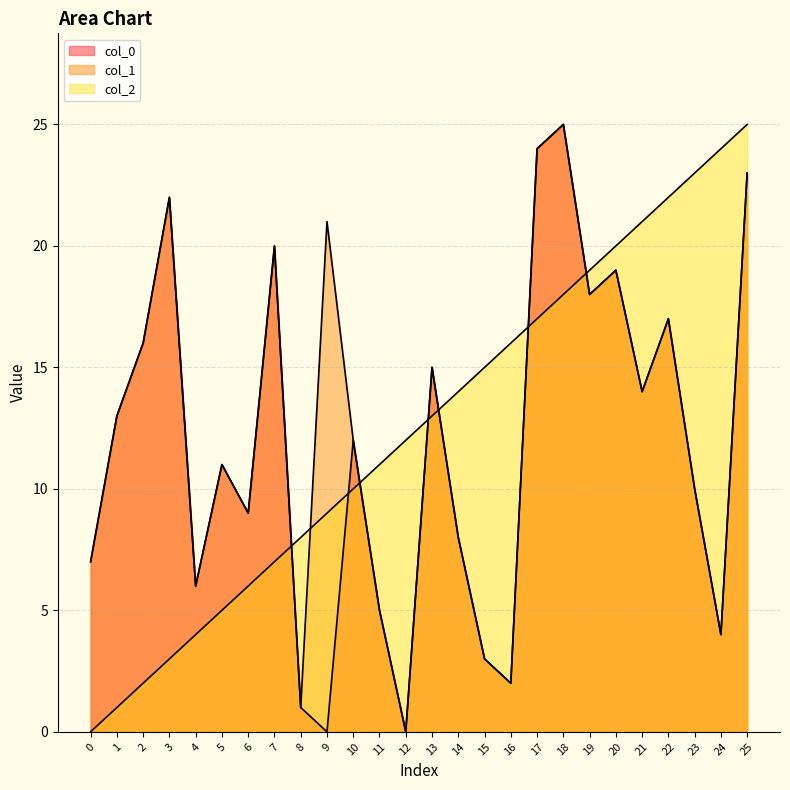

How many lines are shown in the chart?

3